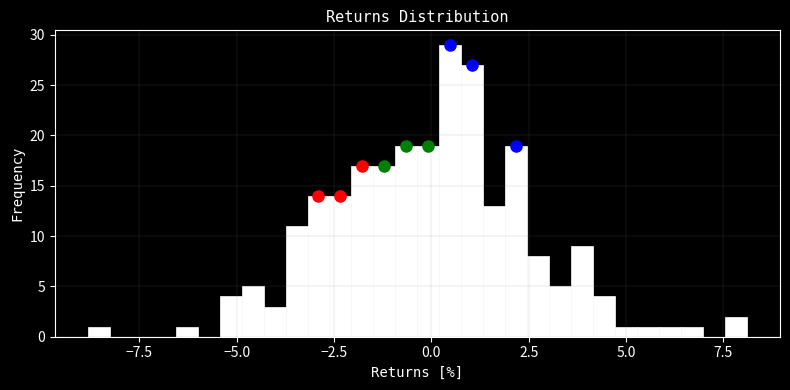

Read against the x-axis, roughly where is the centre of the tallest bar?

0.5